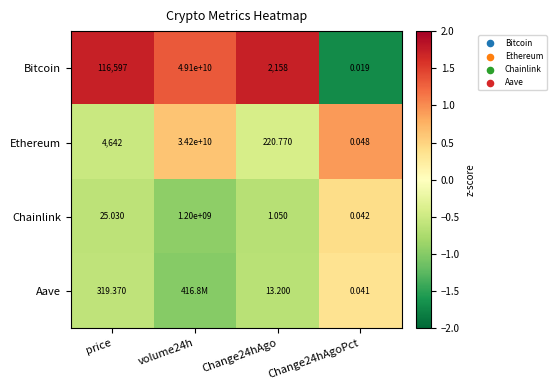

Where is Ethereum nearest to the value 17100000000?

price